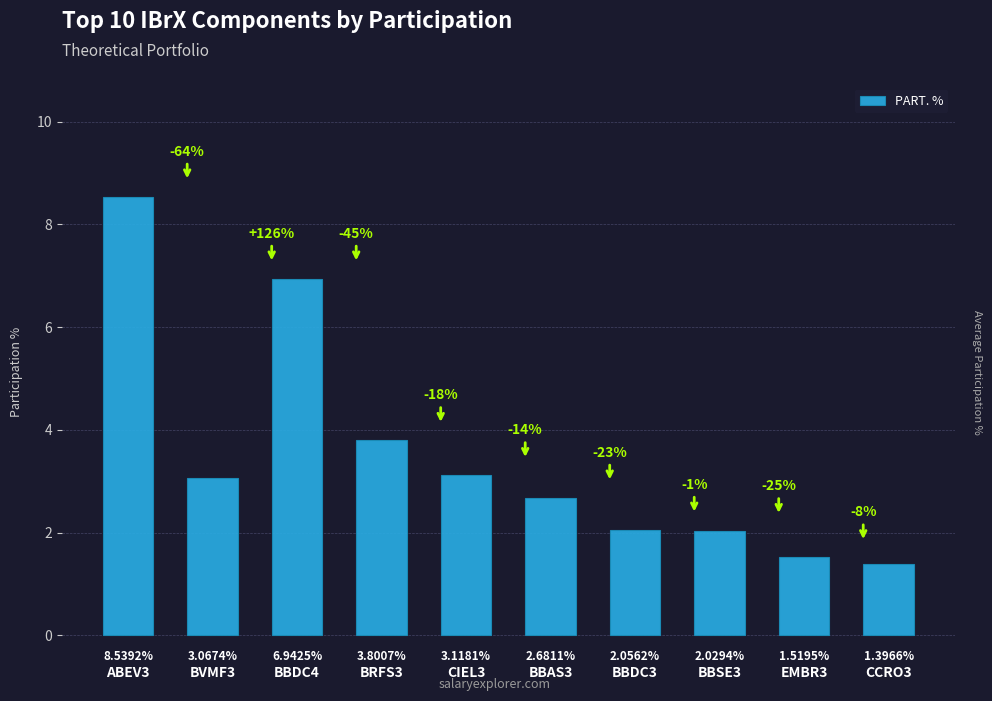

What is the difference between the values at BVMF3 and CCRO3?

1.7